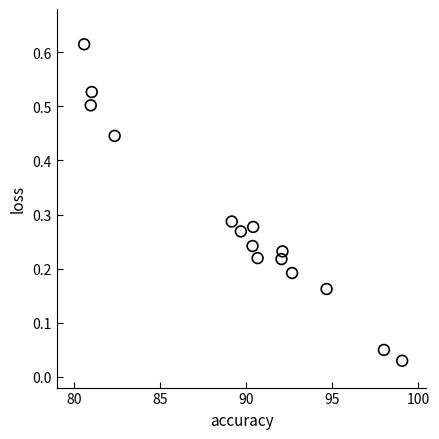

What is the range of X values (max minus min)?

18.5